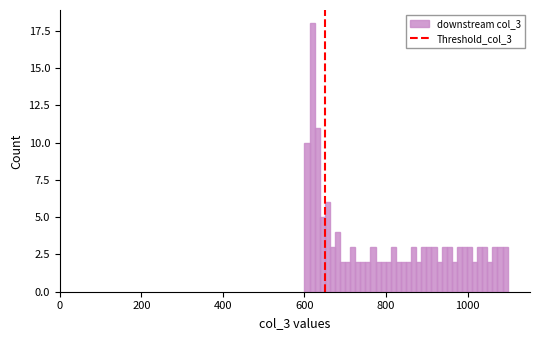

Read against the x-axis, roughly where is the centre of the tallest bar?

620